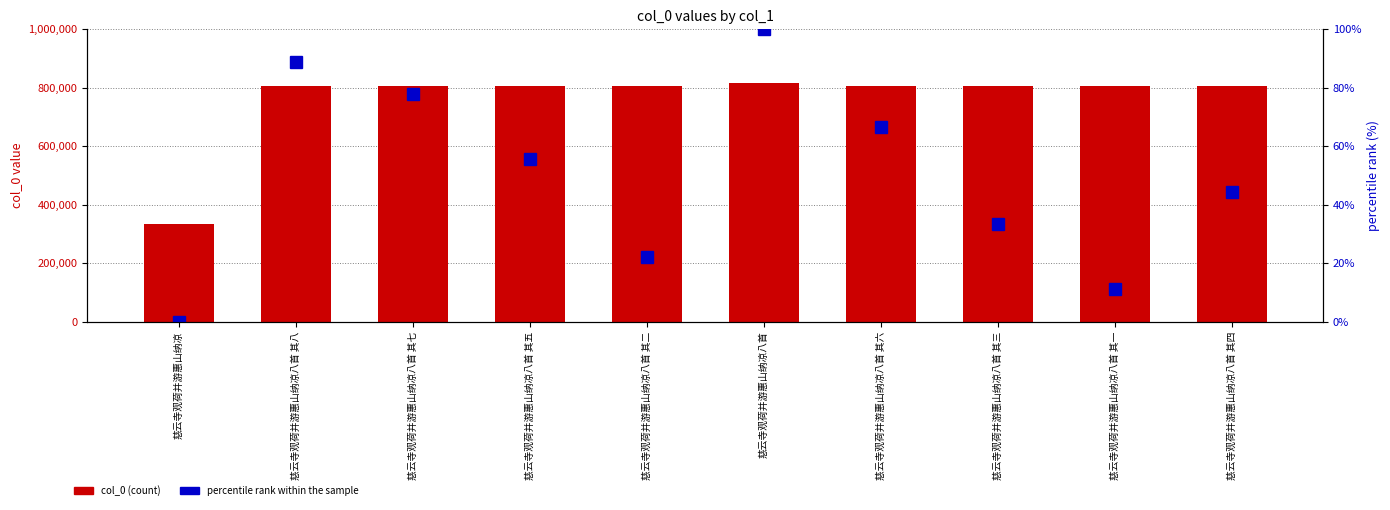

Reading right to left, extract all data points from this chart.

col_0: 805059.0	805056.0	805058.0	805061.0	816177.0	805057.0	805060.0	805062.0	805063.0	333206.0
percentile rank within the sample: 44.4	11.1	33.3	66.7	100.0	22.2	55.6	77.8	88.9	0.0